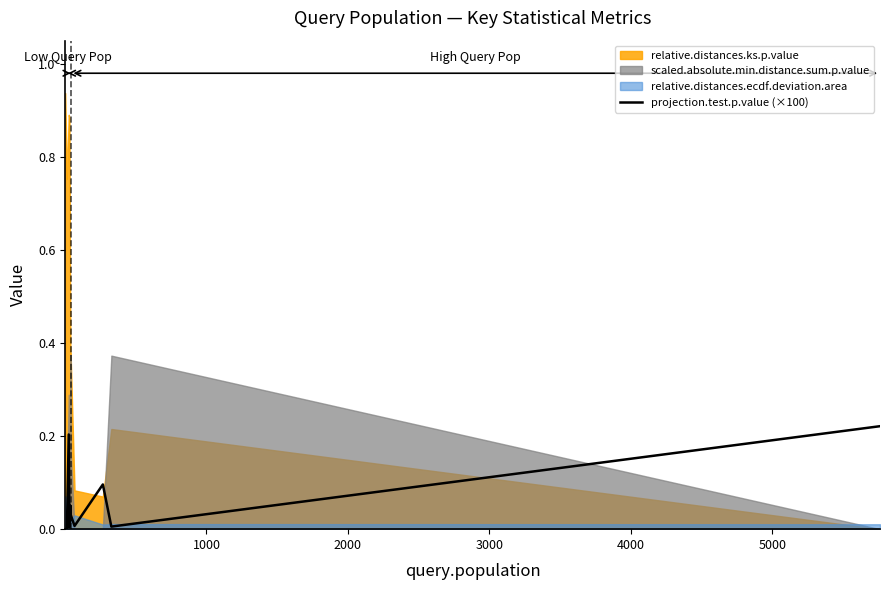

Reading left to right, extract all data points from this chart.

0.0	0.0	0.0	0.2	0.0	0.0	0.1	0.0	0.0	0.0	0.1	0.0	0.0	0.2